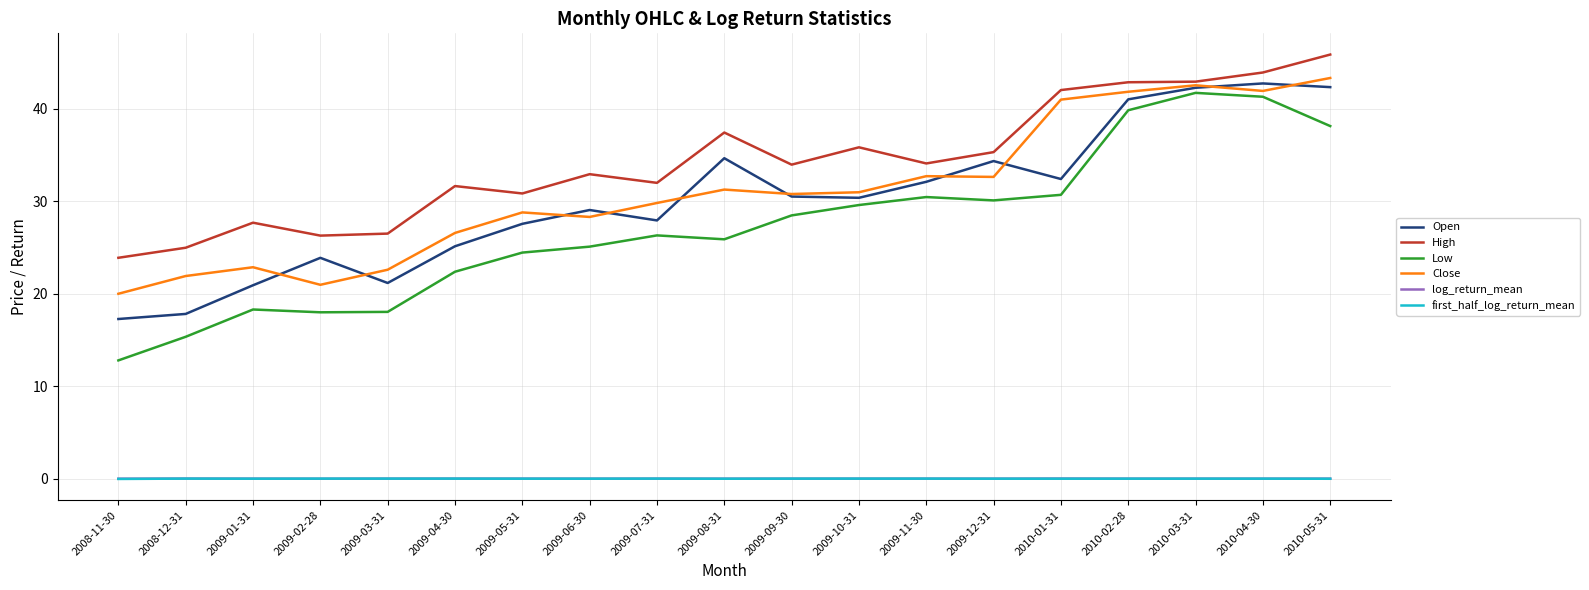

What position from the left is 2009-12-31?

14